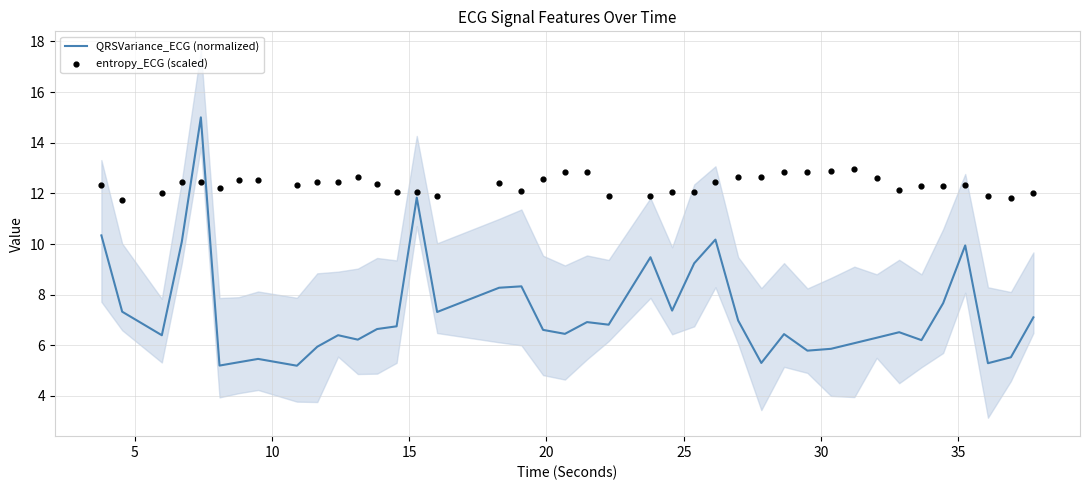

What are all the series names shown in the legend?

QRSVariance_ECG (normalized), entropy_ECG (scaled)